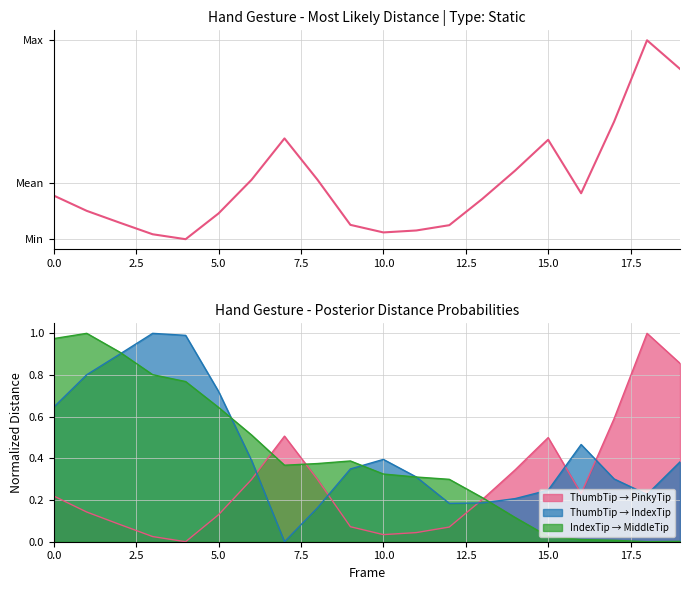

True or false: ThumbTip → PinkyTip and ThumbTip → IndexTip intersect in this chart.

True